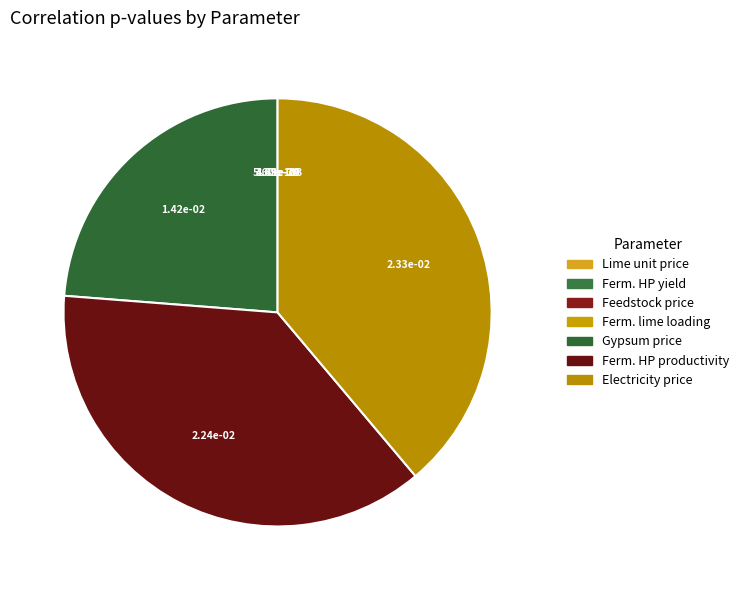

To the nearest percent, what is the average slice percentage?

14%